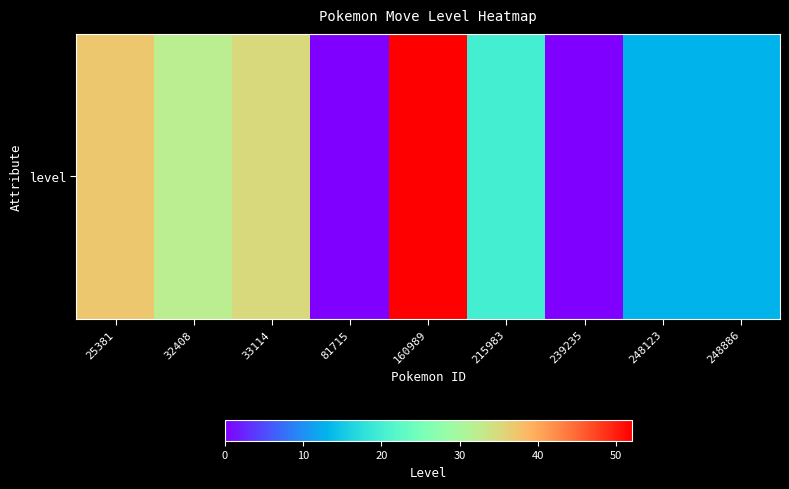

List the labels in order of value, largest first.

160989, 25381, 33114, 32408, 215983, 248123, 248886, 81715, 239235